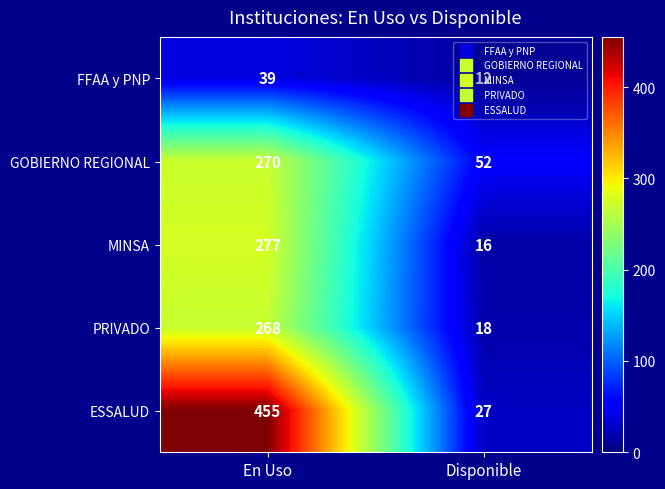

What is the sum of the GOBIERNO REGIONAL values at Disponible and En Uso?

322